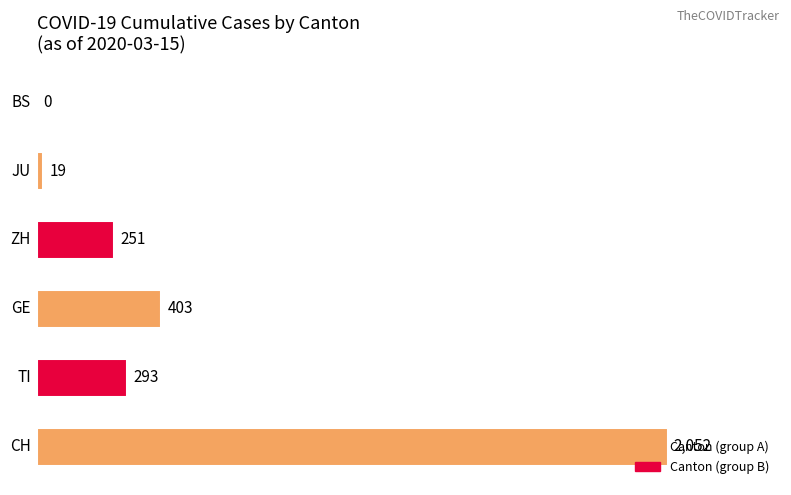

What is the greatest value displayed?

2052